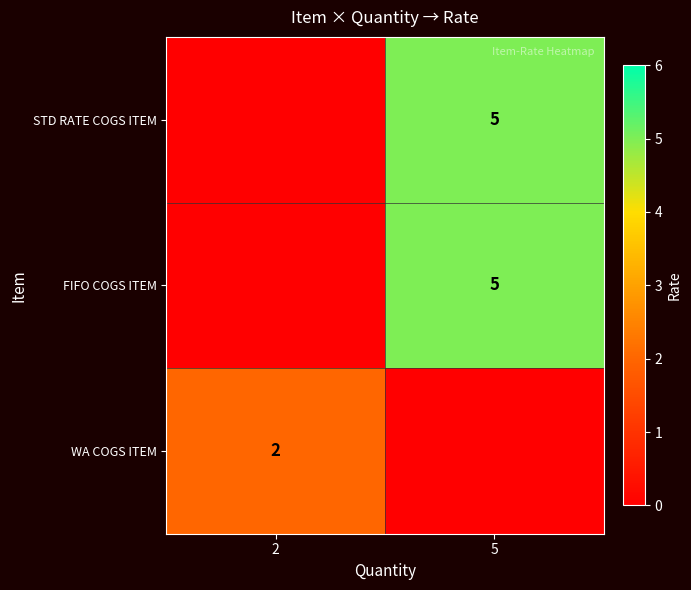

The FIFO COGS ITEM series shows 5 at 5. True or false?

True